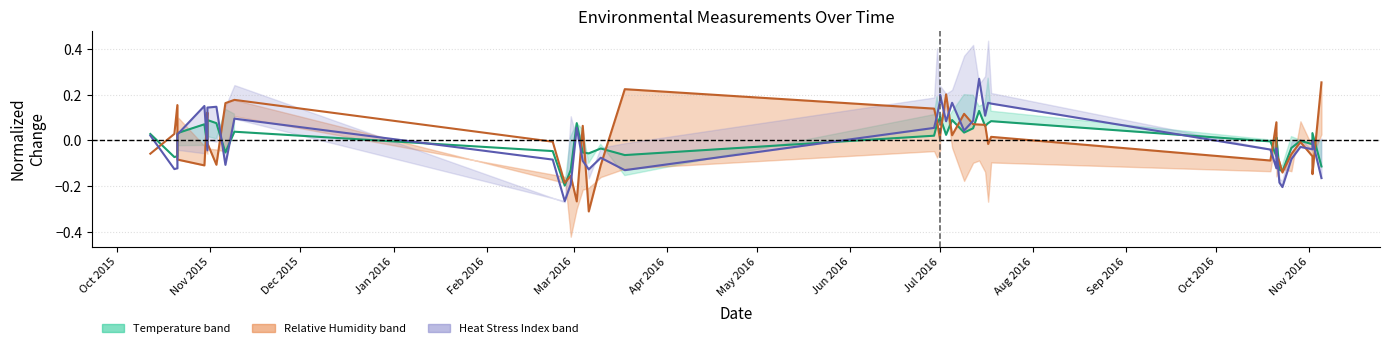

At how many categories does at least one series exceed 0?

29